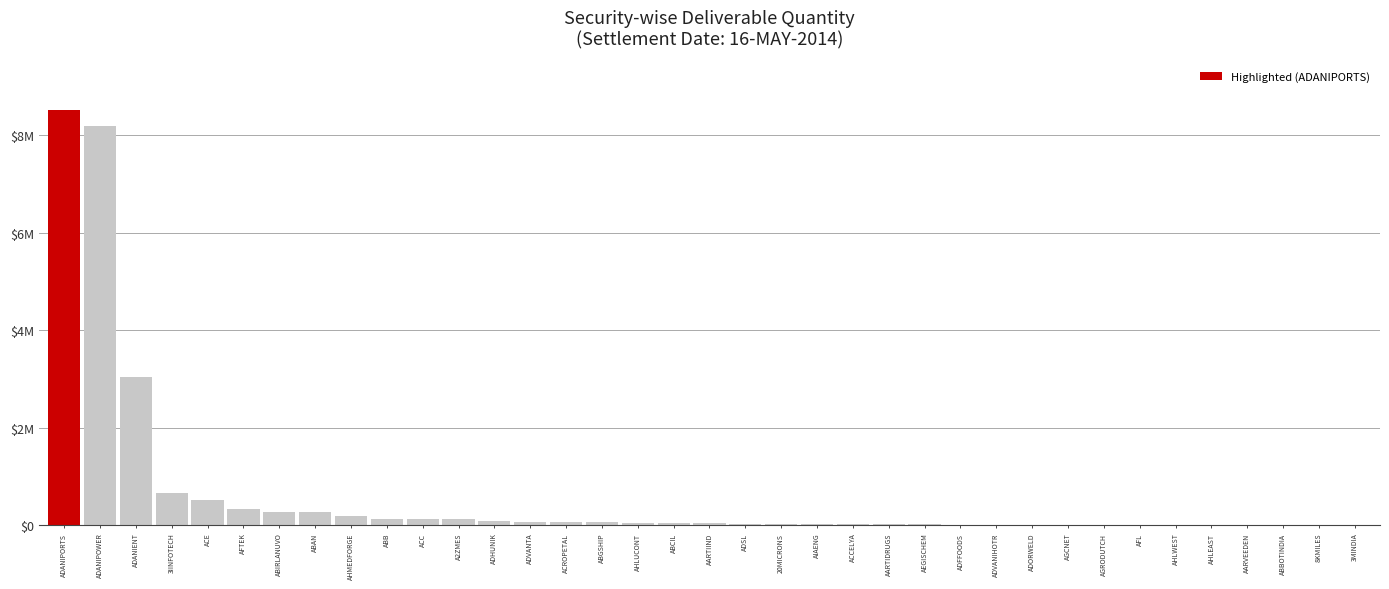

List the labels in order of value, largest first.

ADANIPORTS, ADANIPOWER, ADANIENT, 3IINFOTECH, ACE, AFTEK, ABIRLANUVO, ABAN, AHMEDFORGE, ABB, ACC, A2ZMES, ADHUNIK, ADVANTA, ACROPETAL, ABGSHIP, AHLUCONT, ABCIL, AARTIIND, ADSL, 20MICRONS, AIAENG, ACCELYA, AARTIDRUGS, AEGISCHEM, ADFFOODS, ADVANIHOTR, ADORWELD, AGCNET, AGRODUTCH, AFL, AHLWEST, AHLEAST, AARVEEDEN, ABBOTINDIA, 8KMILES, 3MINDIA